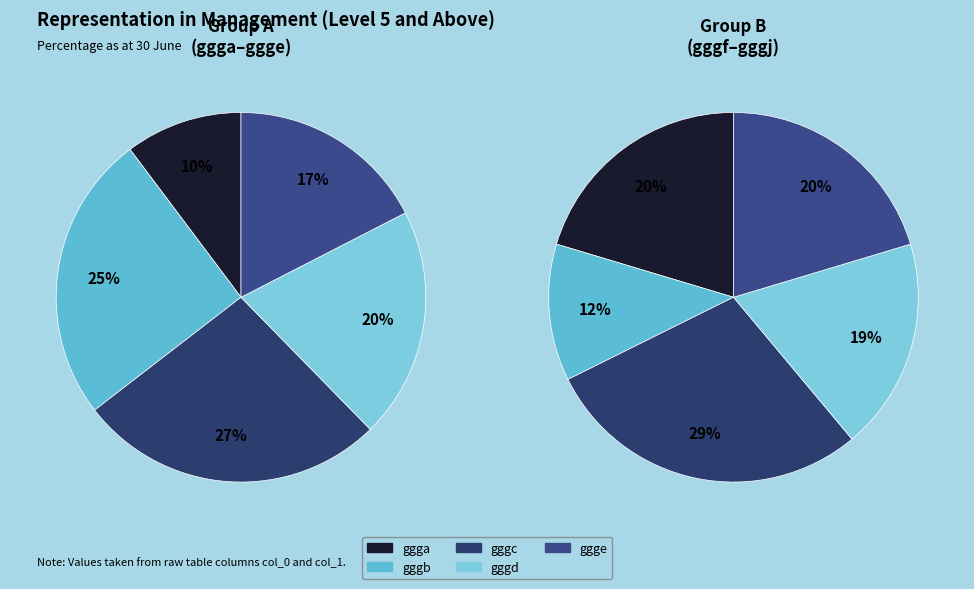

Which slice is the largest?

gggc